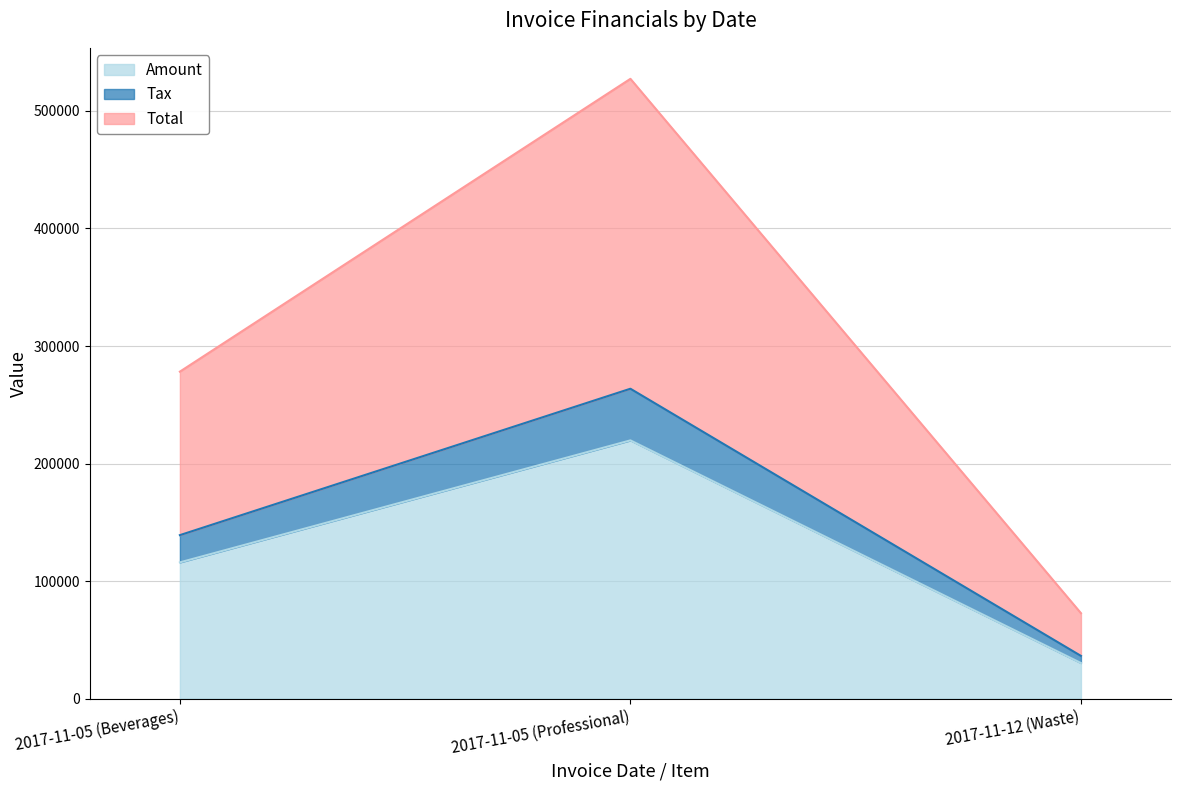

Between 2017-11-05 (Professional) and 2017-11-05 (Beverages), which is larger?

2017-11-05 (Professional)